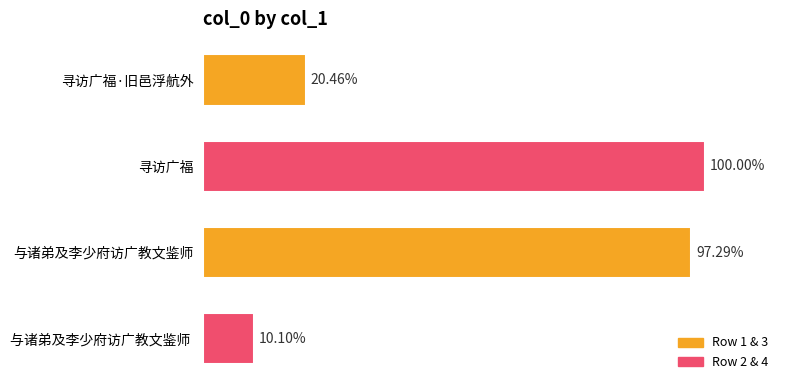

Does the chart contain any negative values?

No